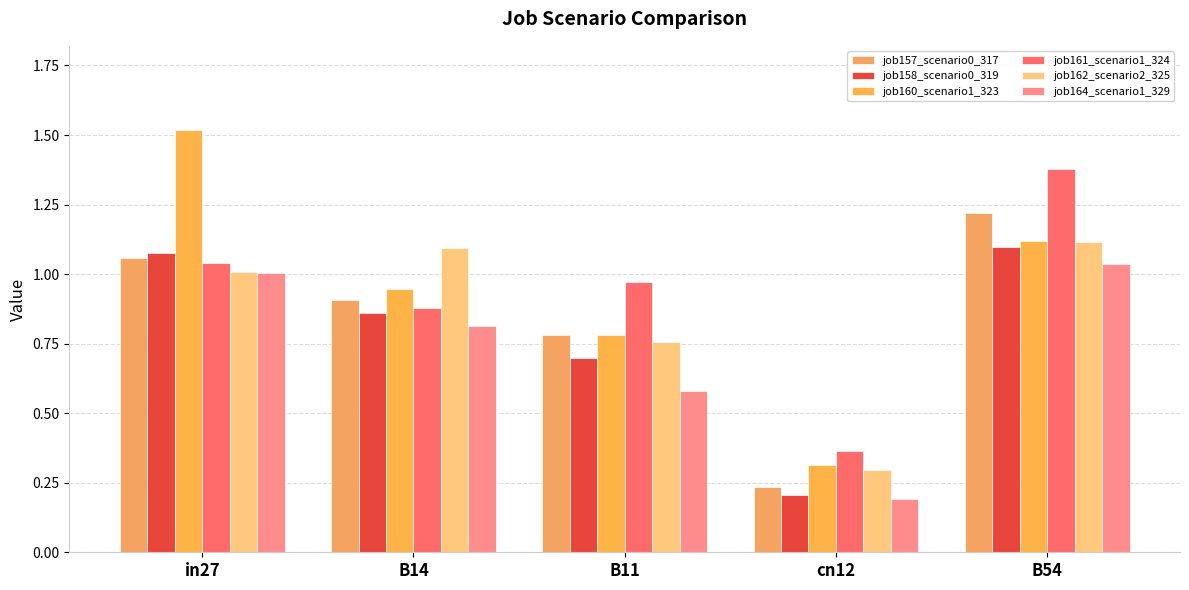

Rank the categories by job161_scenario1_324 value from highest to lowest.

B54, in27, B11, B14, cn12